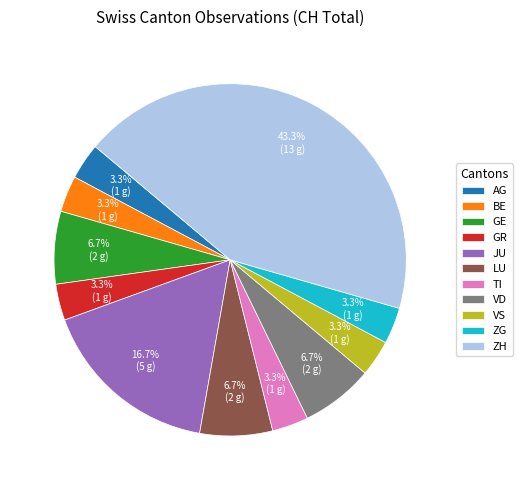

Is GR the majority of the pie?

No